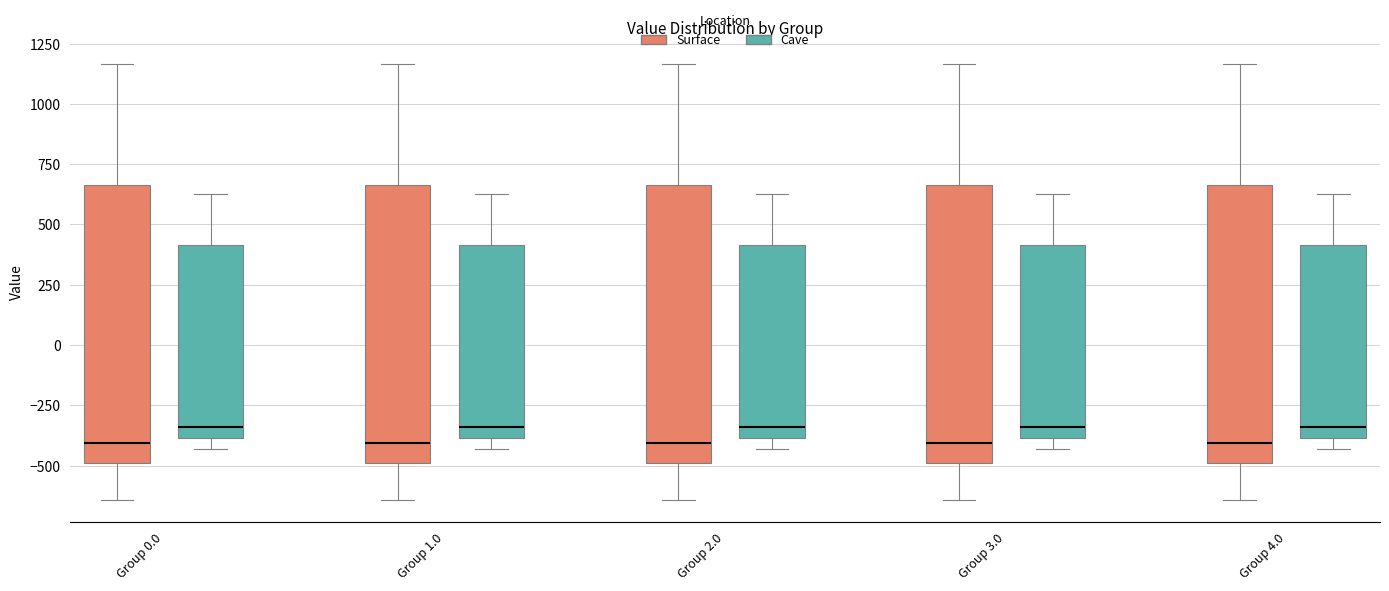

Reading left to right, transcribe this box plot: for each box, give where its median line is, the range the box spans, and where its two whiskers end, as read against the y-axis. The values are not printed on the chart, so give them approximately, as read against the axis.

Group 0.0 (Surface): median -400, box -500 to 650, whiskers -650 to 1150
Group 0.0 (Cave): median -350, box -400 to 400, whiskers -450 to 650
Group 1.0 (Surface): median -400, box -500 to 650, whiskers -650 to 1150
Group 1.0 (Cave): median -350, box -400 to 400, whiskers -450 to 650
Group 2.0 (Surface): median -400, box -500 to 650, whiskers -650 to 1150
Group 2.0 (Cave): median -350, box -400 to 400, whiskers -450 to 650
Group 3.0 (Surface): median -400, box -500 to 650, whiskers -650 to 1150
Group 3.0 (Cave): median -350, box -400 to 400, whiskers -450 to 650
Group 4.0 (Surface): median -400, box -500 to 650, whiskers -650 to 1150
Group 4.0 (Cave): median -350, box -400 to 400, whiskers -450 to 650